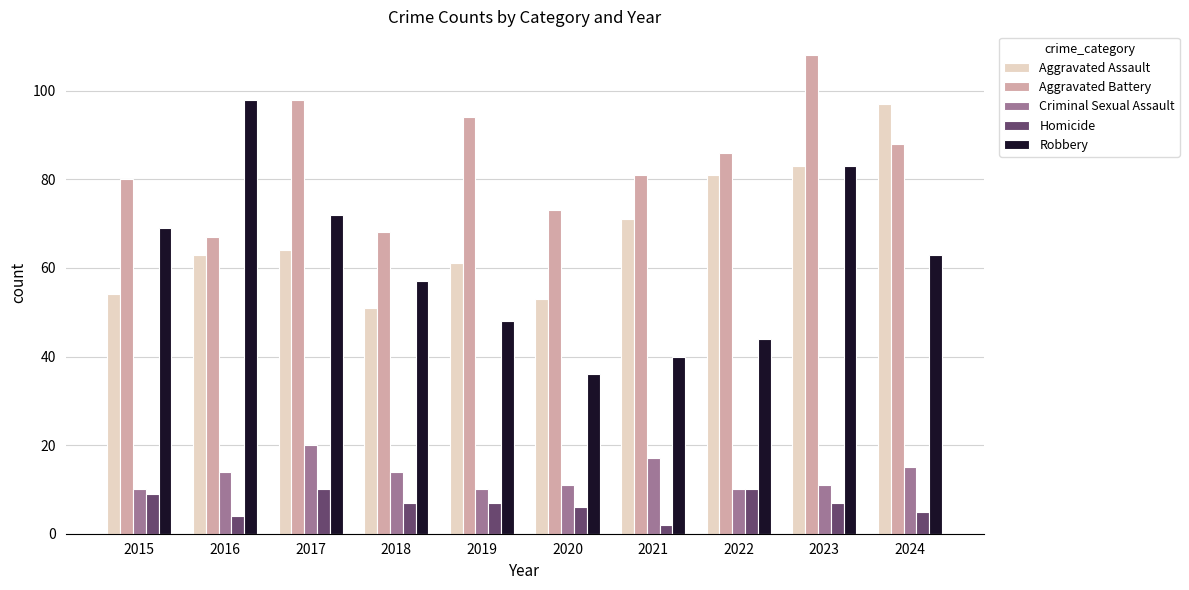

What value does the Homicide series have at 2023?

7